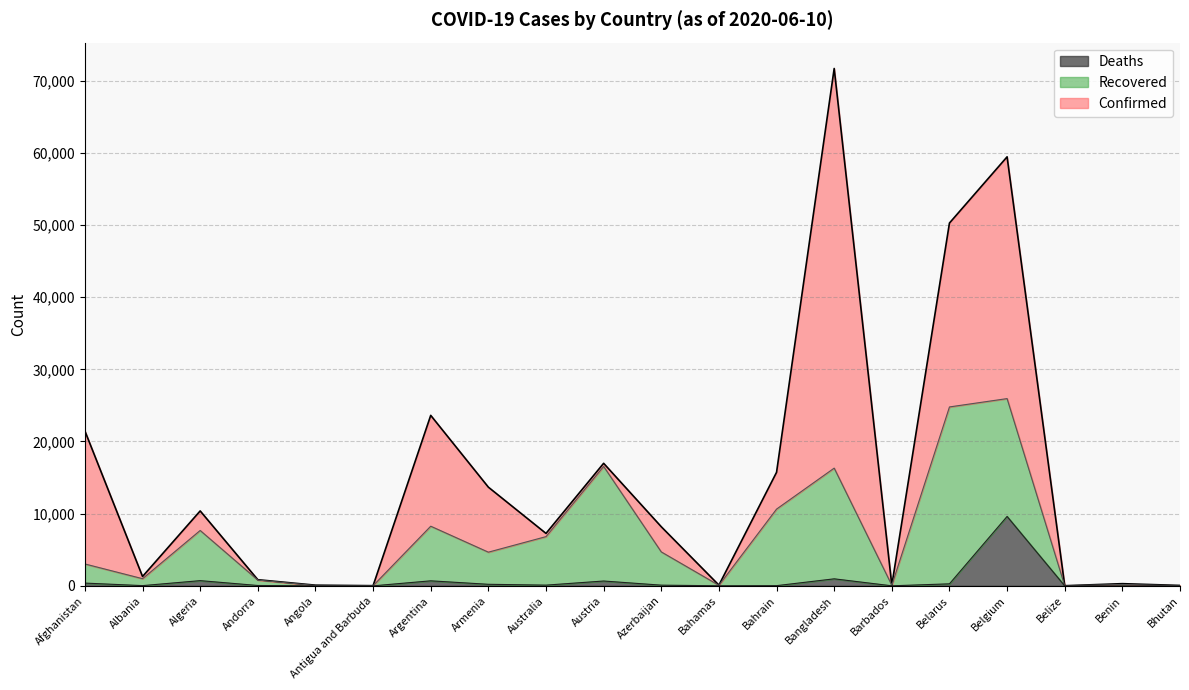

Which series changed the most between Belgium and Benin?

Confirmed